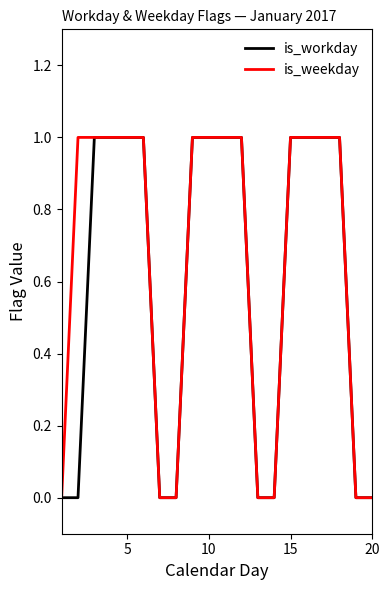

What are all the series names shown in the legend?

is_workday, is_weekday